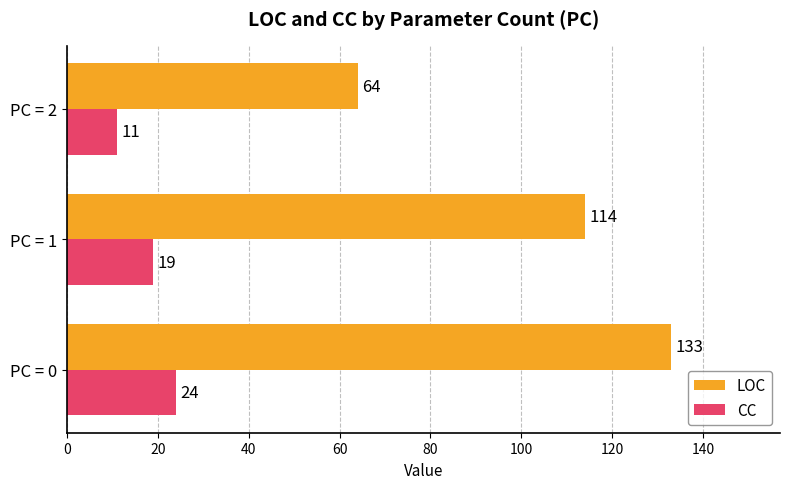

True or false: LOC has a value of 114 at PC = 2.

False